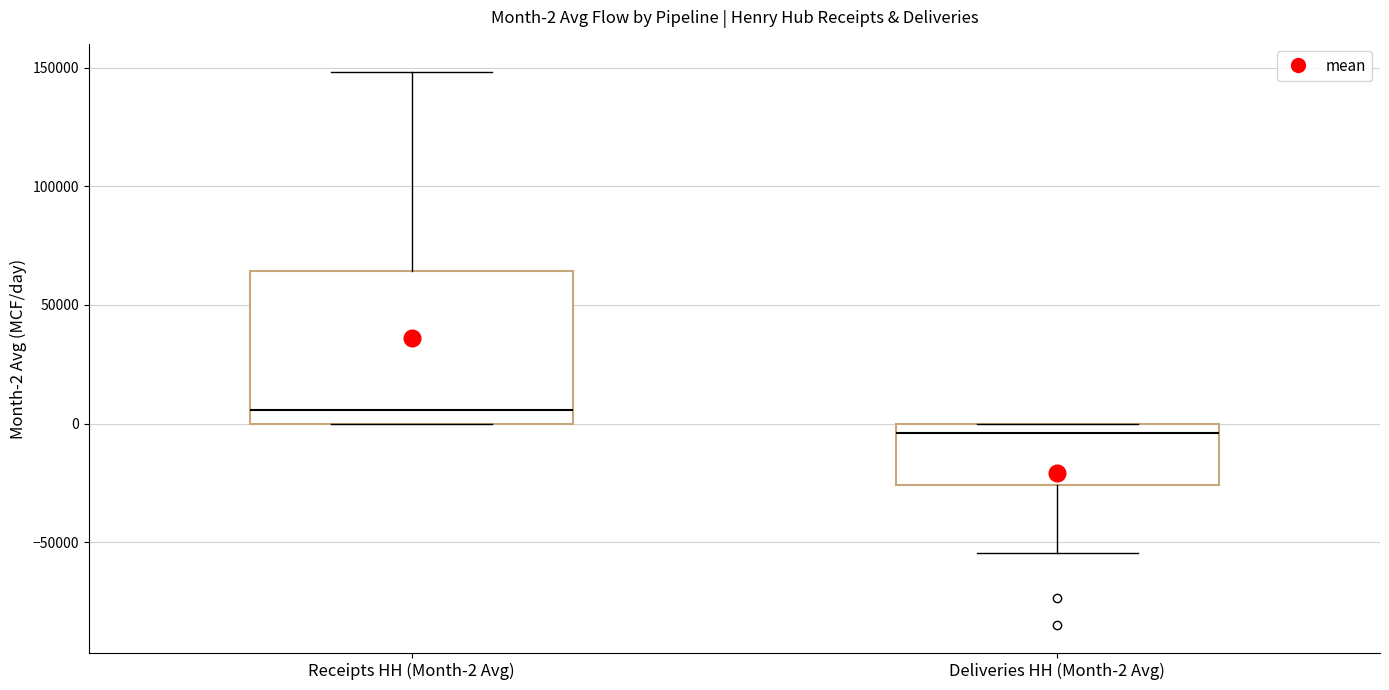

Comparing the boxes themselves (not the whiskers), which one is the tallest?

Receipts HH (Month-2 Avg)